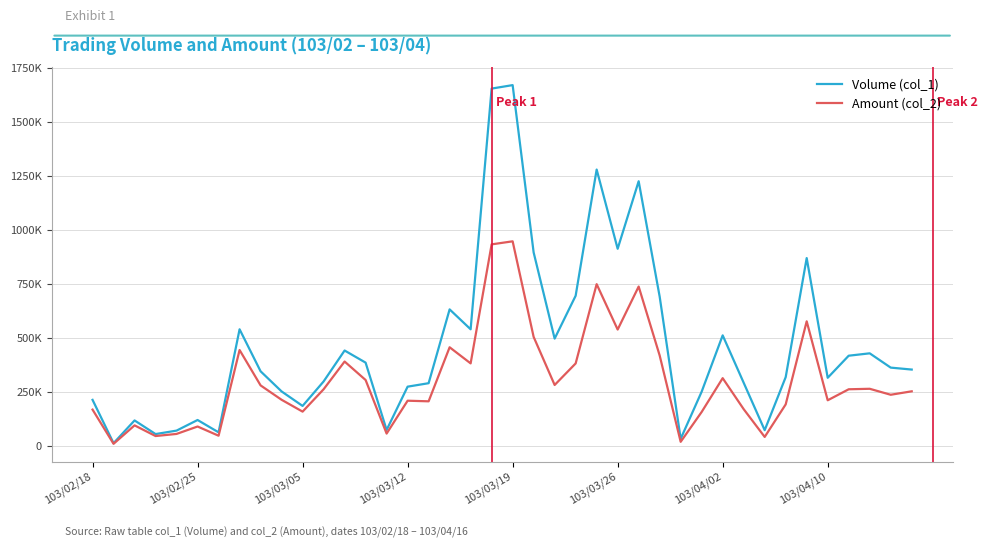

What is the maximum value for Volume (col_1)?

1669000